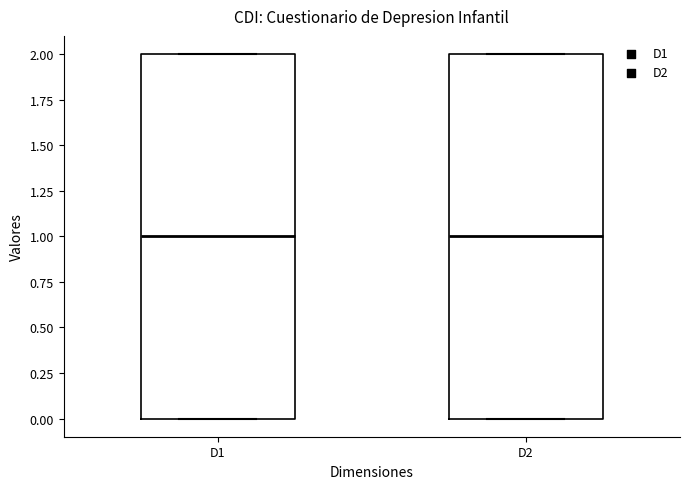

Reading left to right, read every box against the y-axis: the position of its median line, the range the box covers, and the ends of its whiskers. The values are not printed on the chart, so give them approximately, as read against the axis.

D1: median 1, box 0 to 2, whiskers 0 to 2
D2: median 1, box 0 to 2, whiskers 0 to 2